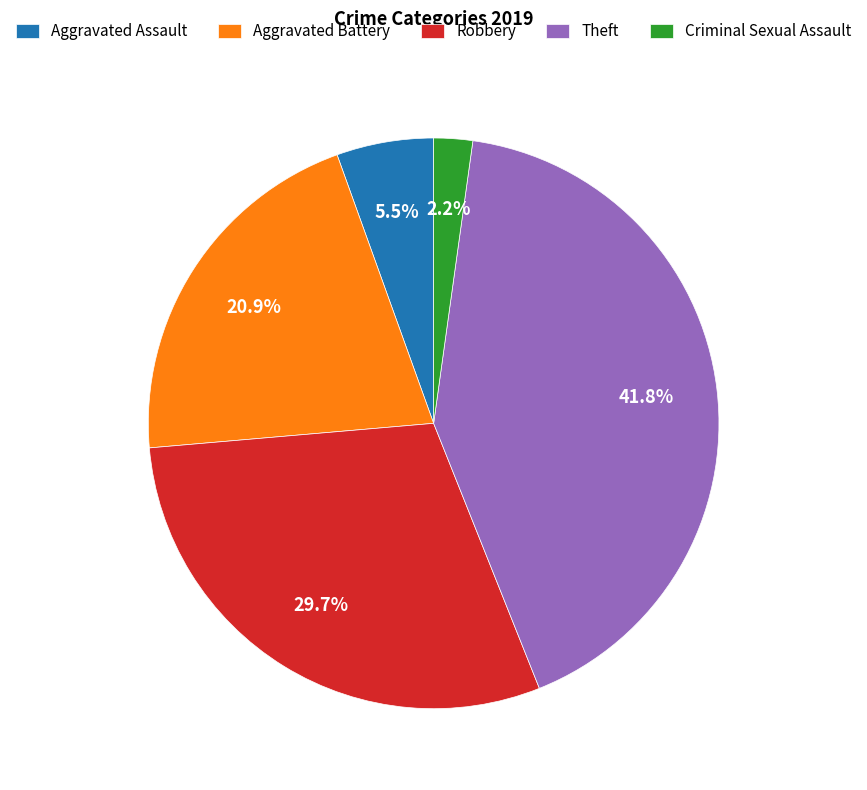

What is the ratio of the value at Theft to the value at Criminal Sexual Assault?

19.0